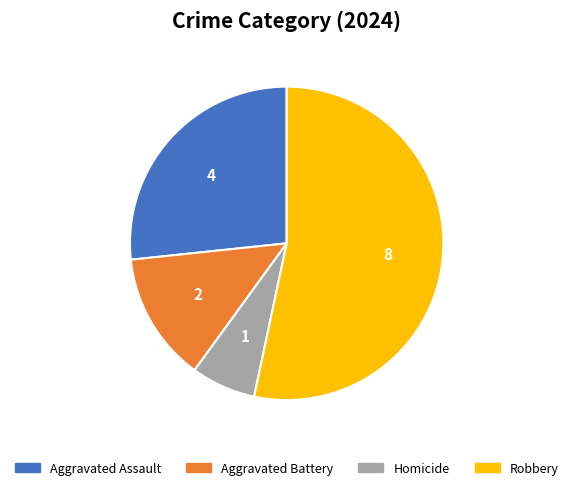

Rank the categories by value from highest to lowest.

Robbery, Aggravated Assault, Aggravated Battery, Homicide